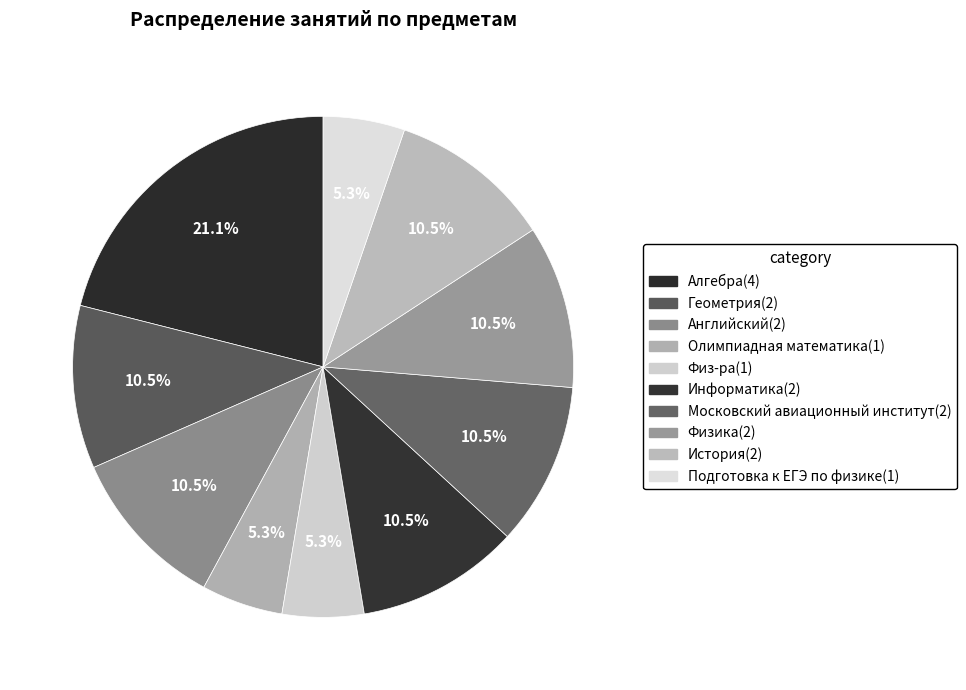

Which category has the smallest portion of the pie?

Олимпиадная математика